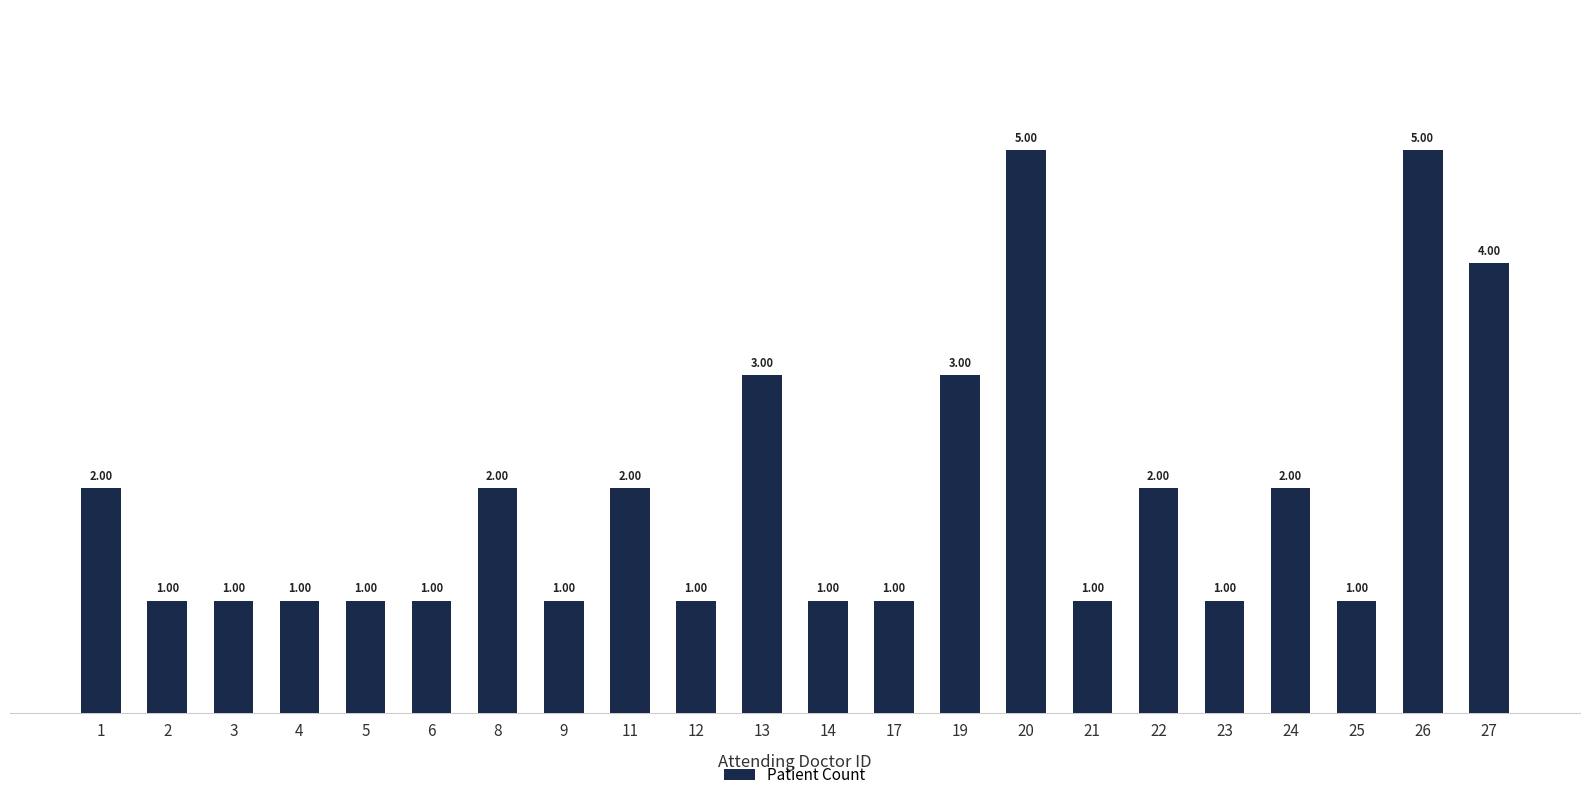

Between 8 and 3, which is larger?

8